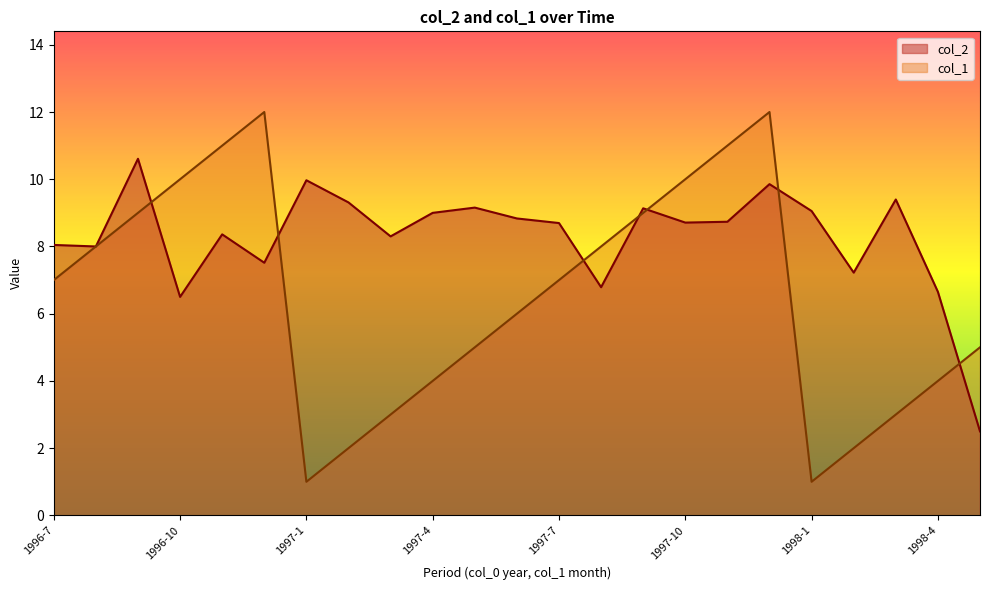

At which label does col_1 reach its minimum?

1997-1